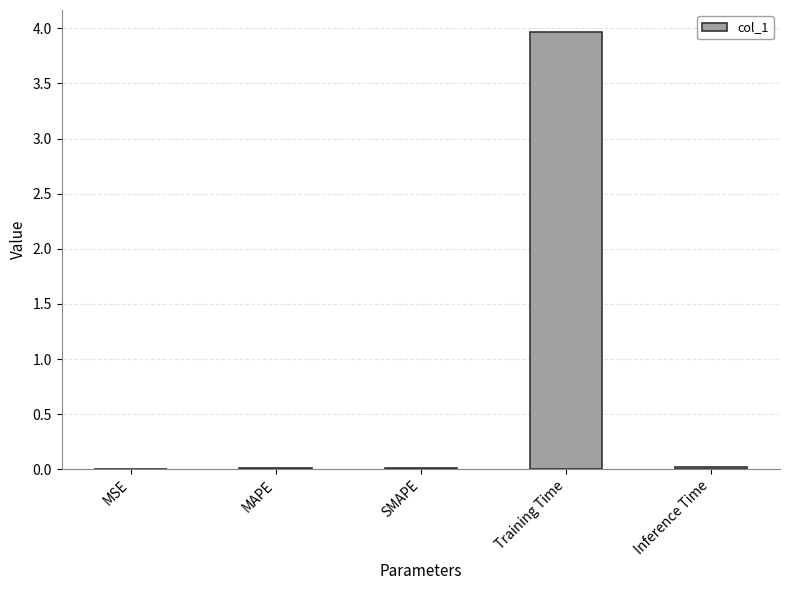

Which category has the highest value across all series?

Training Time